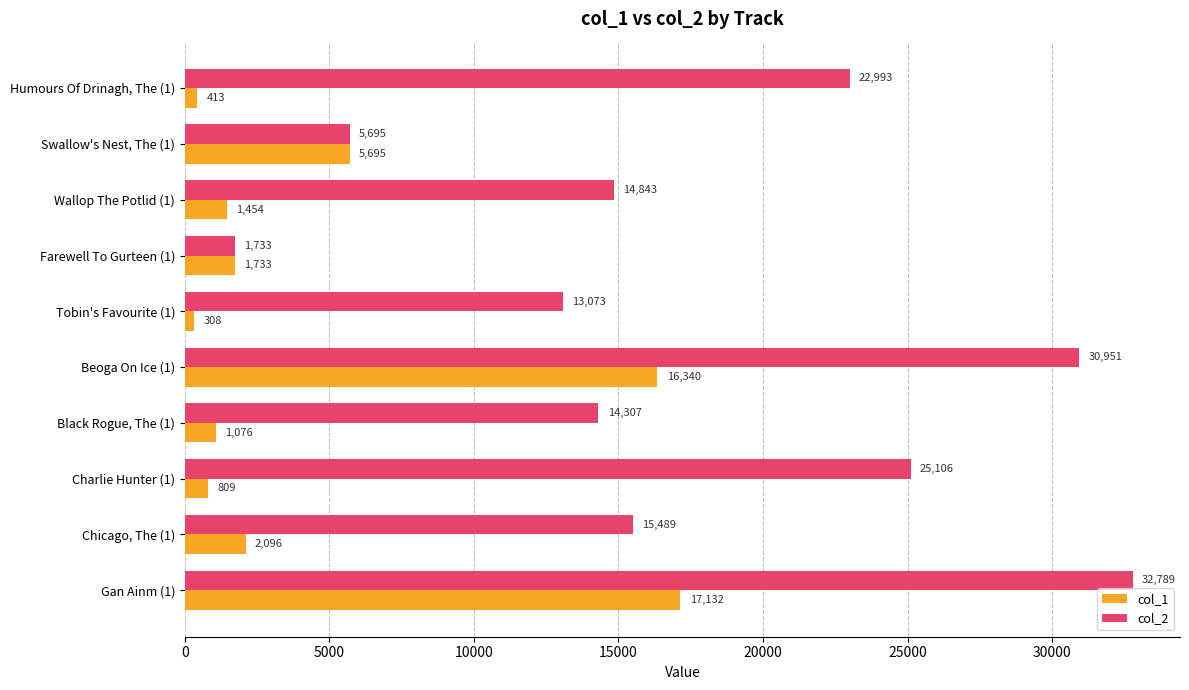

What is the minimum value for col_1?

308